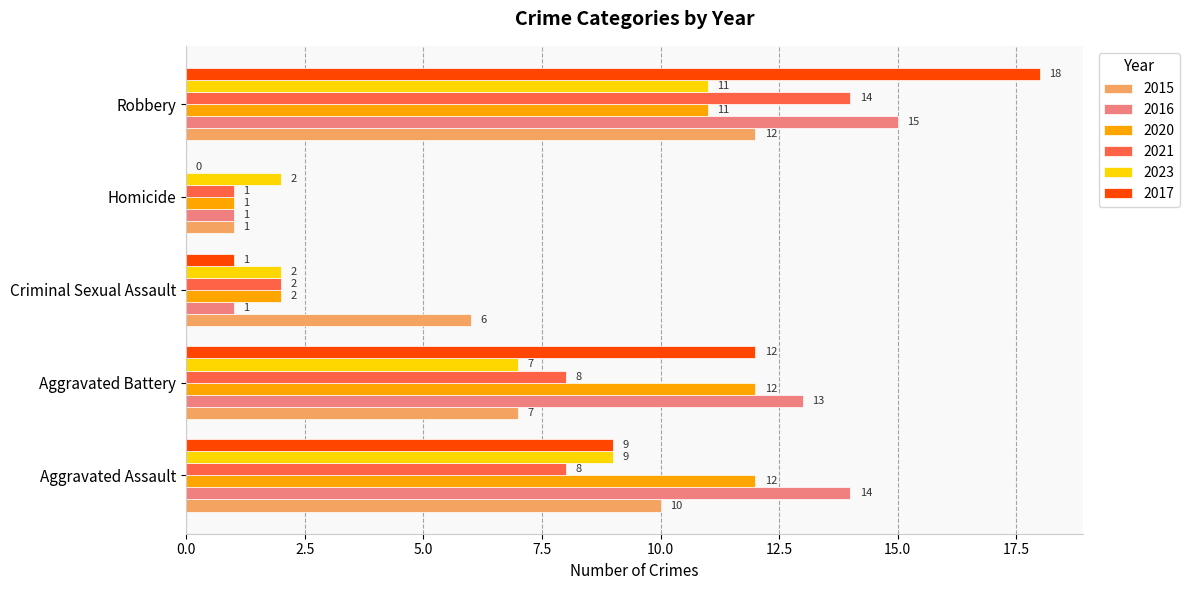

At which label does 2023 reach its peak?

Robbery